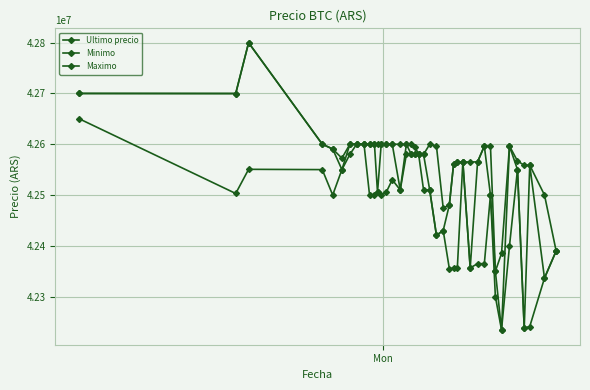

What is the difference between the second highest and second lowest values in the Maximo series?

361698